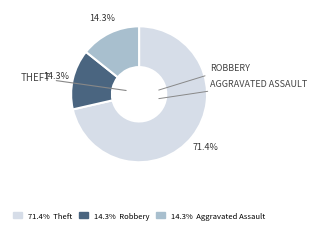

Does any single category account for the majority?

Yes